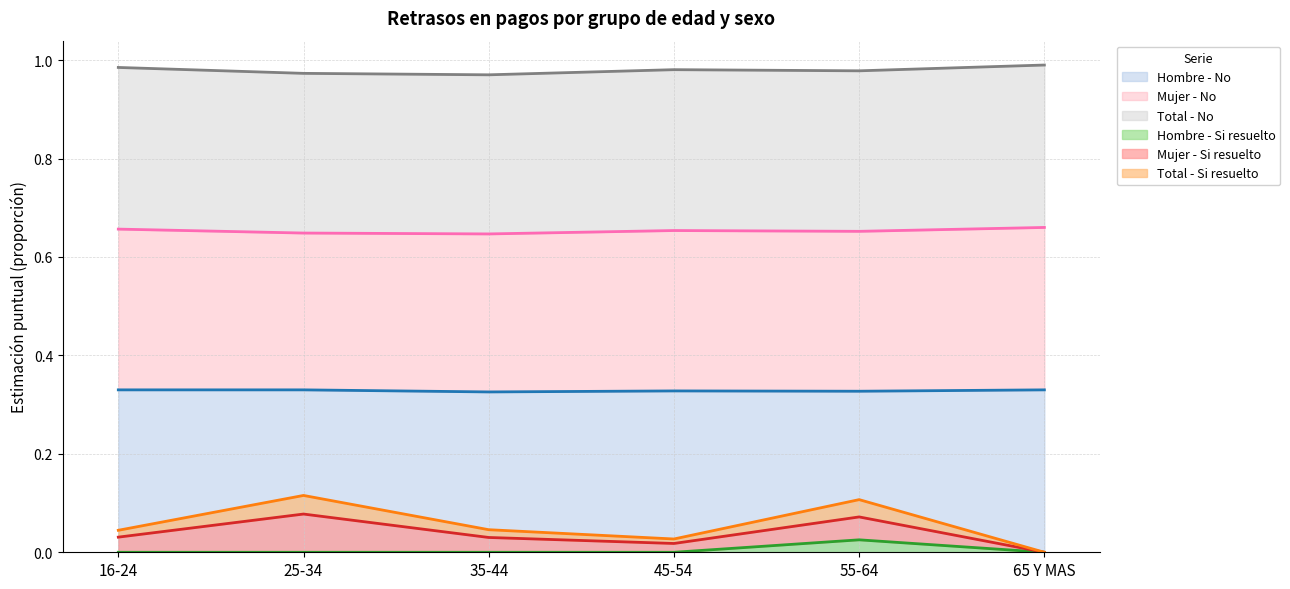

True or false: Hombre - Si resuelto and Hombre - No cross at least once.

False